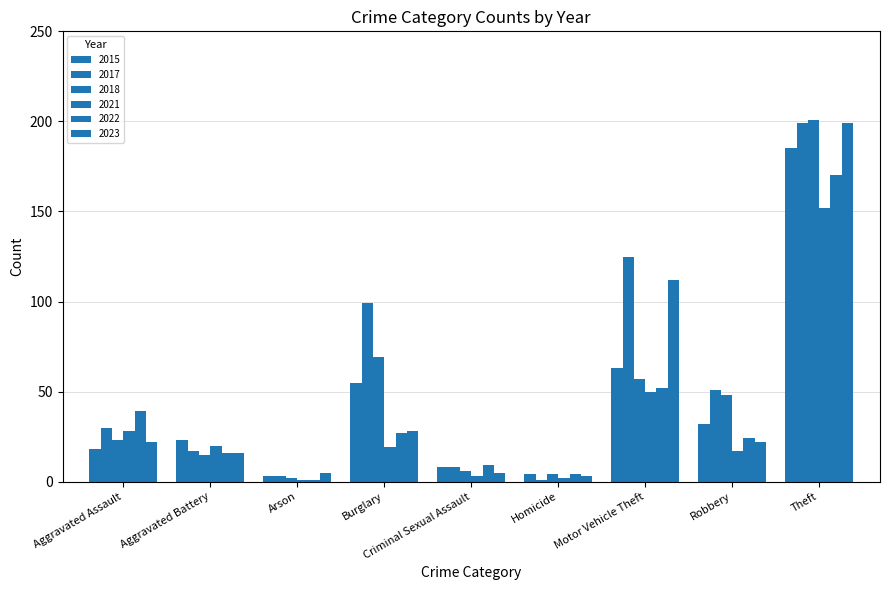

At Robbery, list the series in order from smallest to largest.

2021, 2023, 2022, 2015, 2018, 2017